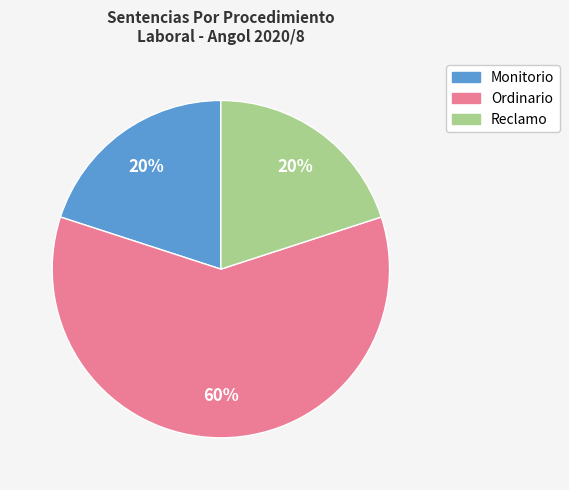

True or false: Ordinario accounts for 60% of the total.

True